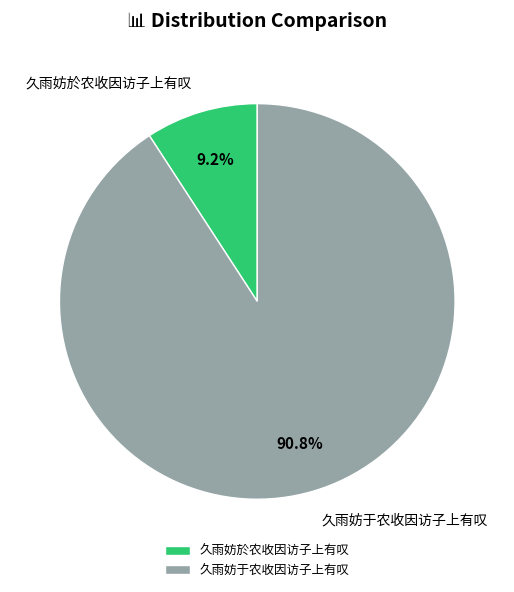

Does any single category account for the majority?

Yes